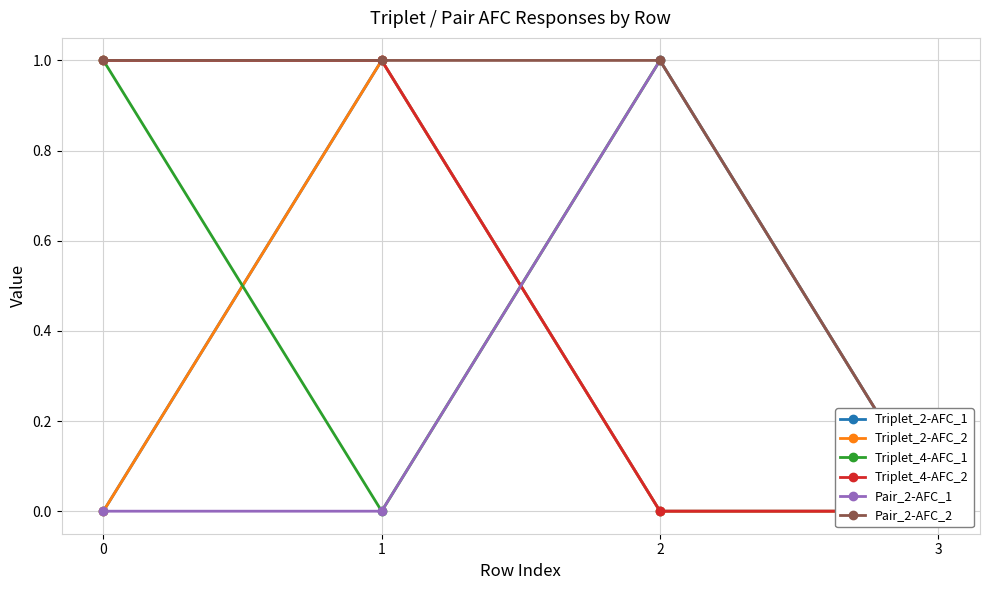

Reading left to right, list all the values displayed in this chart.

Triplet_2-AFC_1: 0=0	1=1	2=0	3=0
Triplet_2-AFC_2: 0=0	1=1	2=0	3=0
Triplet_4-AFC_1: 0=1	1=0	2=1	3=0
Triplet_4-AFC_2: 0=1	1=1	2=0	3=0
Pair_2-AFC_1: 0=0	1=0	2=1	3=0
Pair_2-AFC_2: 0=1	1=1	2=1	3=0